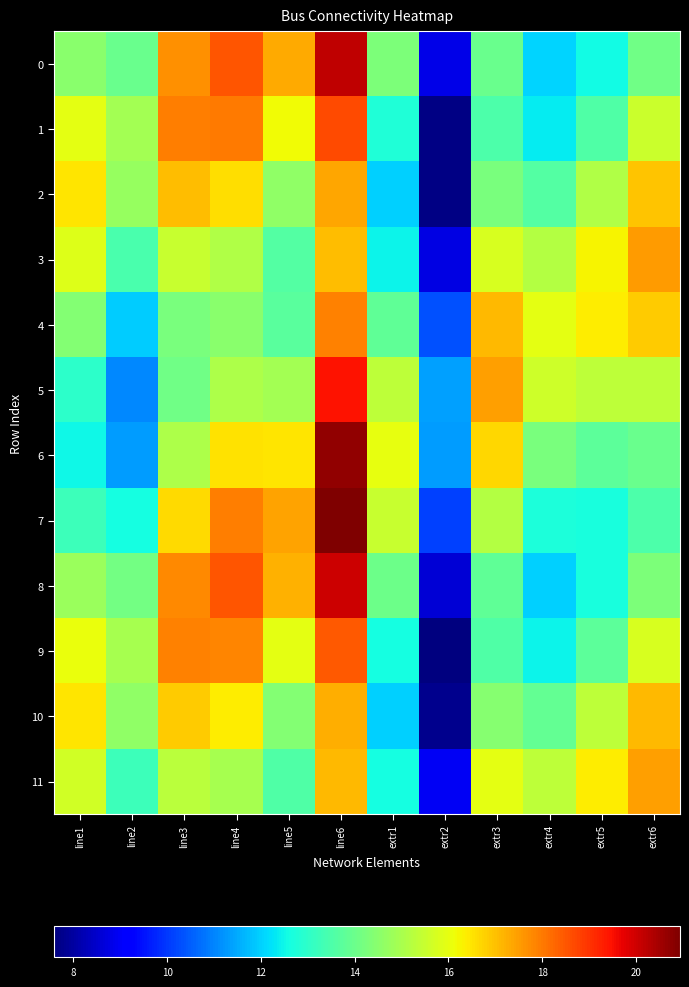

Between line4 and line6, which series saw the biggest shift?

5